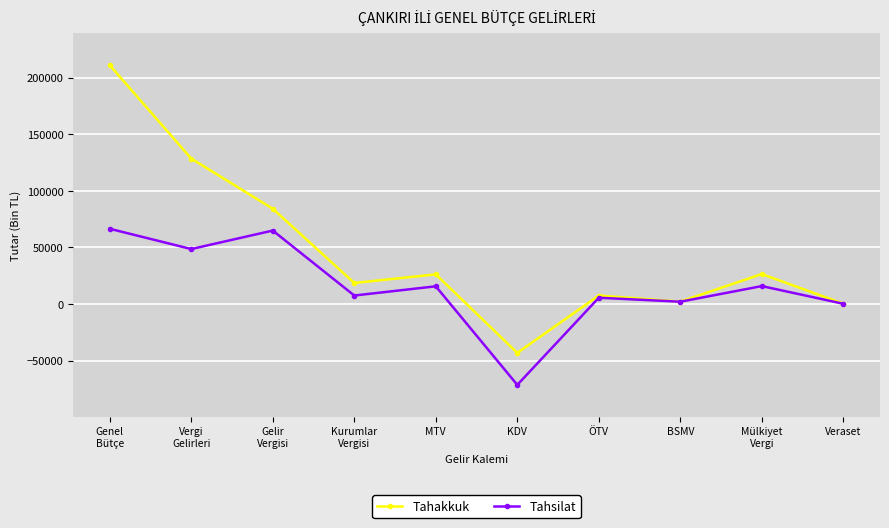

How many data points does each series have?

10